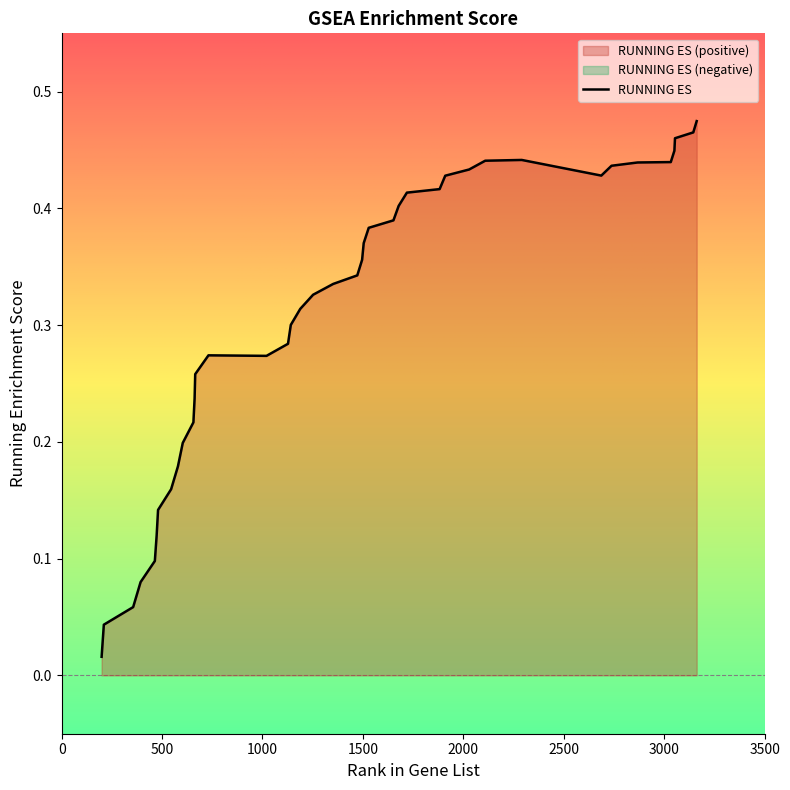

Rank the categories by value from highest to lowest.

3162, 3145, 3054, 3051, 2291, 2109, 3033, 2868, 2738, 2029, 2687, 1910, 1882, 1719, 1678, 1652, 1529, 1504, 1496, 1472, 1352, 1252, 1188, 1141, 1127, 731, 1020, 665, 662, 656, 603, 579, 545, 480, 473, 464, 393, 356, 210, 199